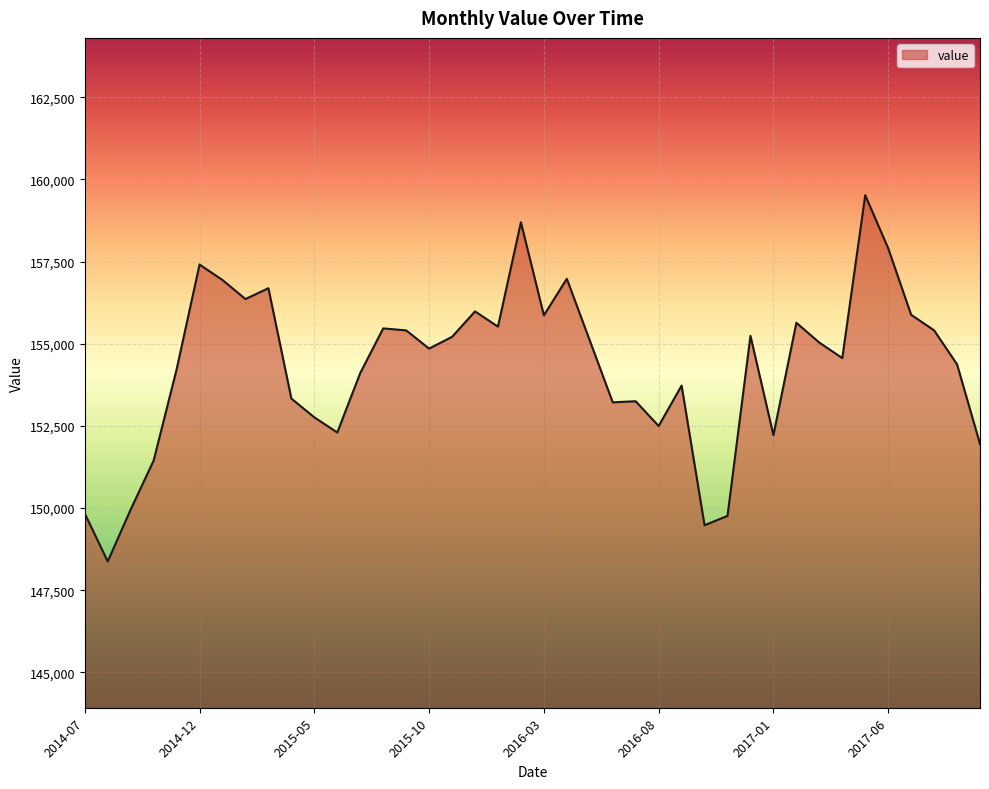

Does the chart have visible grid lines?

Yes